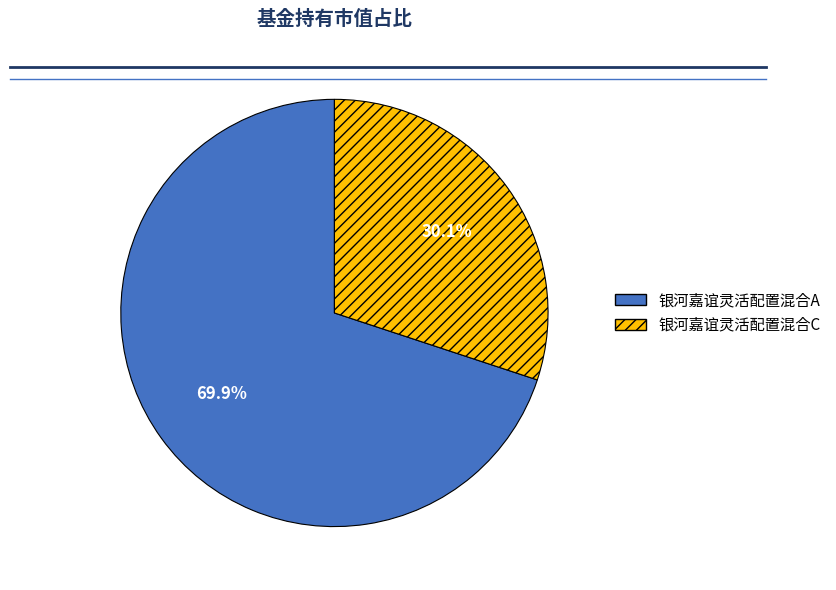

How many segments does this pie chart have?

2